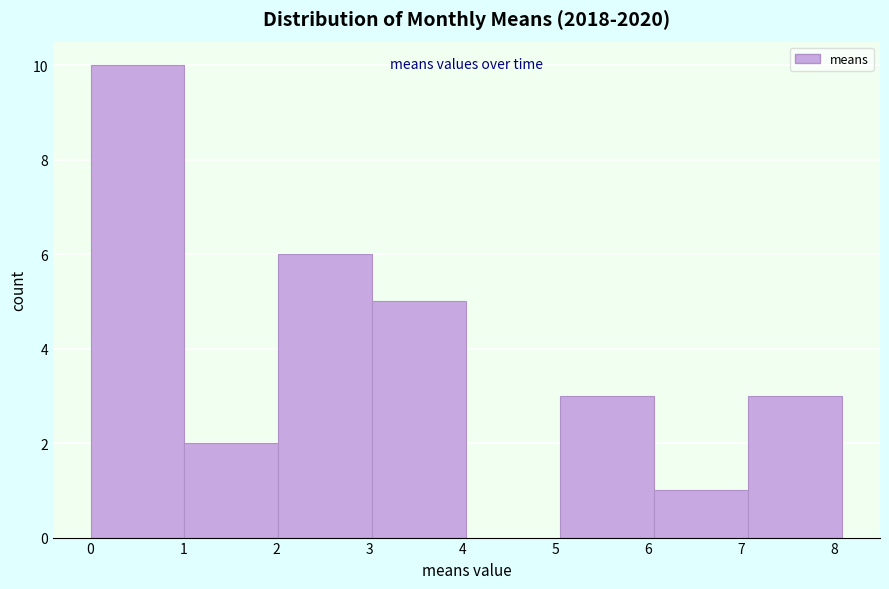

What is the height of the bar covering 3.0 to 4.0 on the x-axis? Neither the bar edges nor the heights are printed on the chart, so give them approximately, as read against the axes.

5